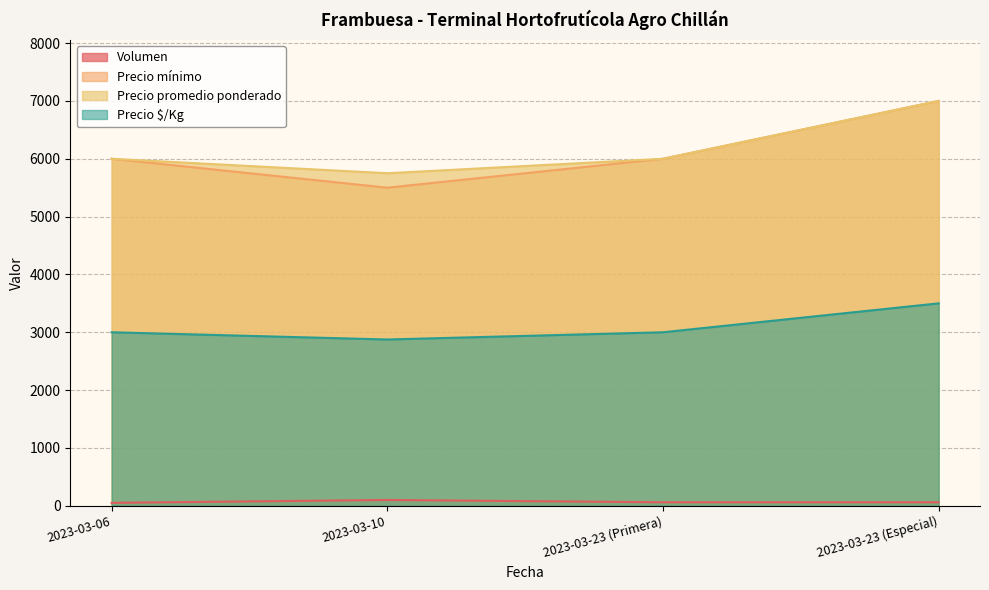

What is the greatest value displayed?

7000